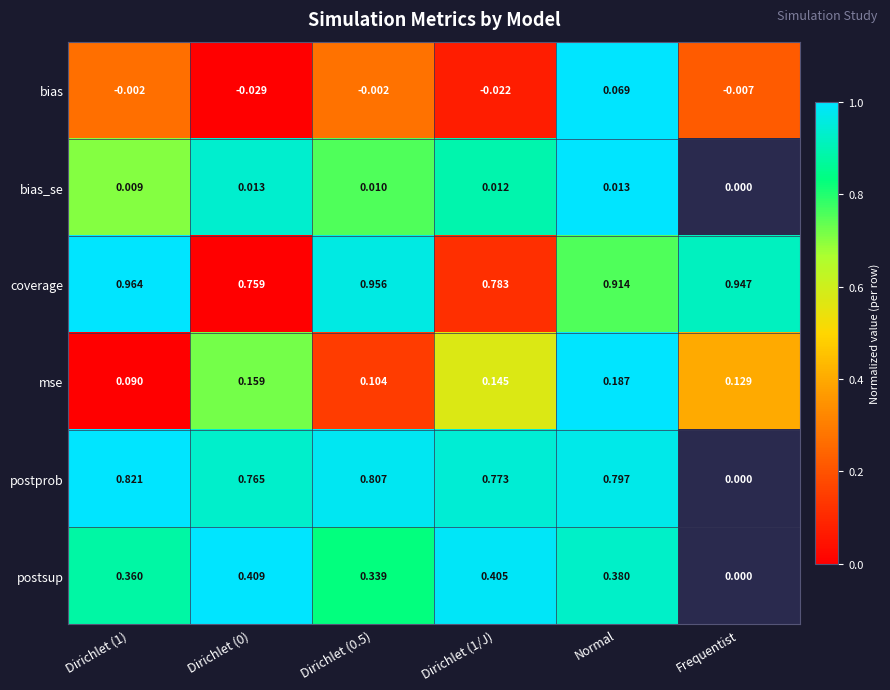

At Dirichlet (1/J), list the series in order from smallest to largest.

bias, bias_se, mse, postsup, postprob, coverage